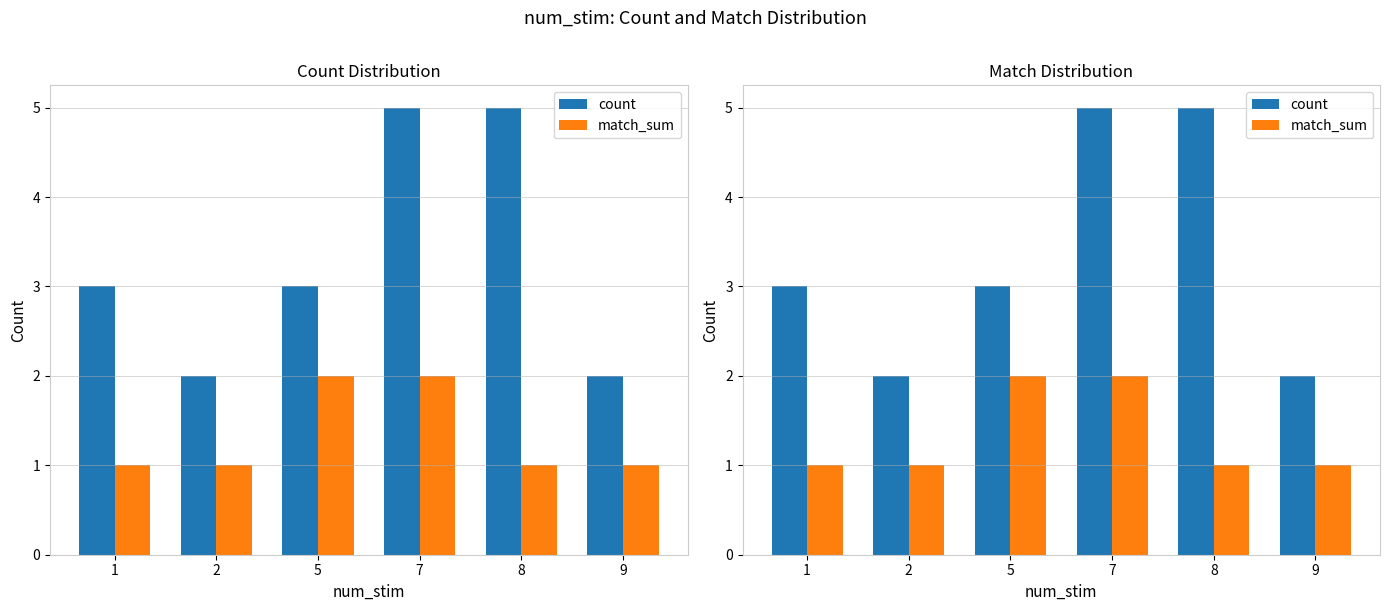

Which series has the largest total across all categories?

count